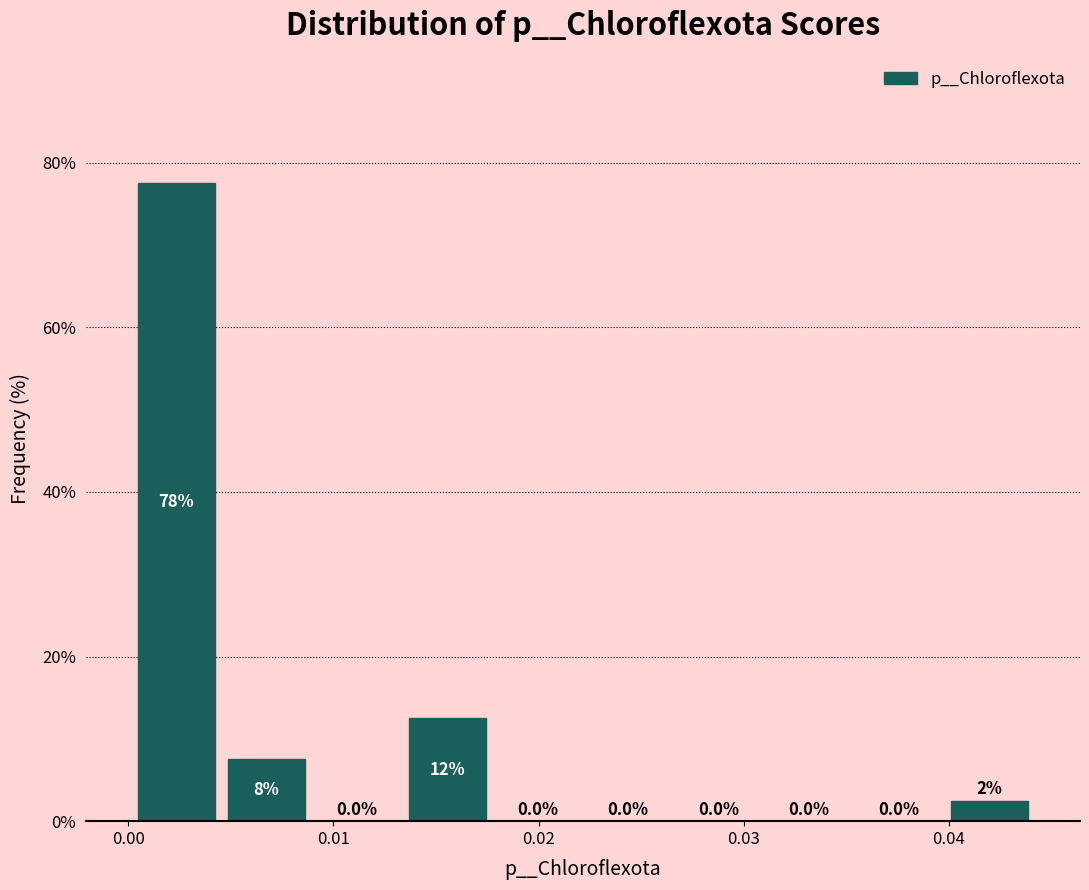

Over which range of the x-axis is the bar tallest?

0.000 to 0.005